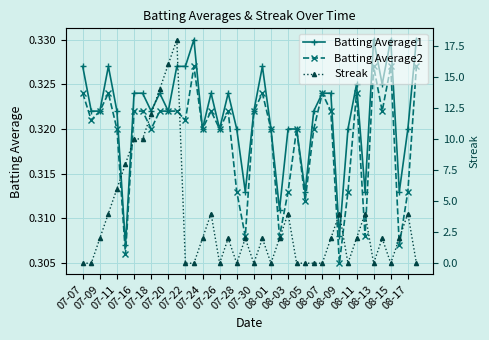

What is the sum of all Batting Average1 values?

12.9